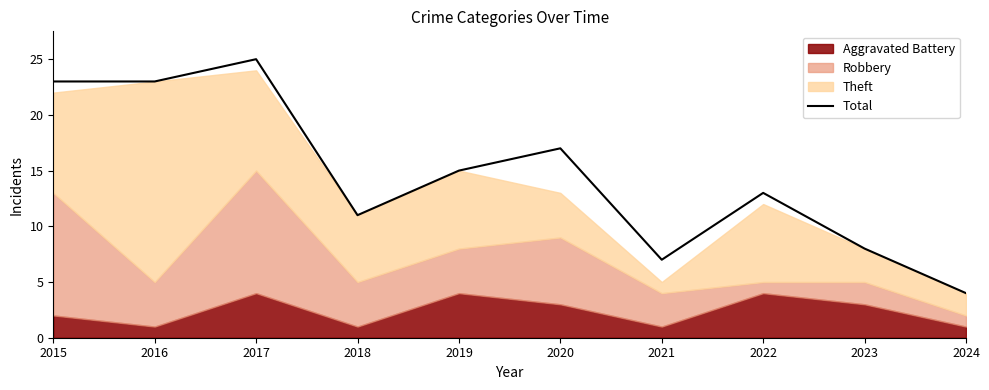

The chart shows a value of 4 at 2024. True or false?

True